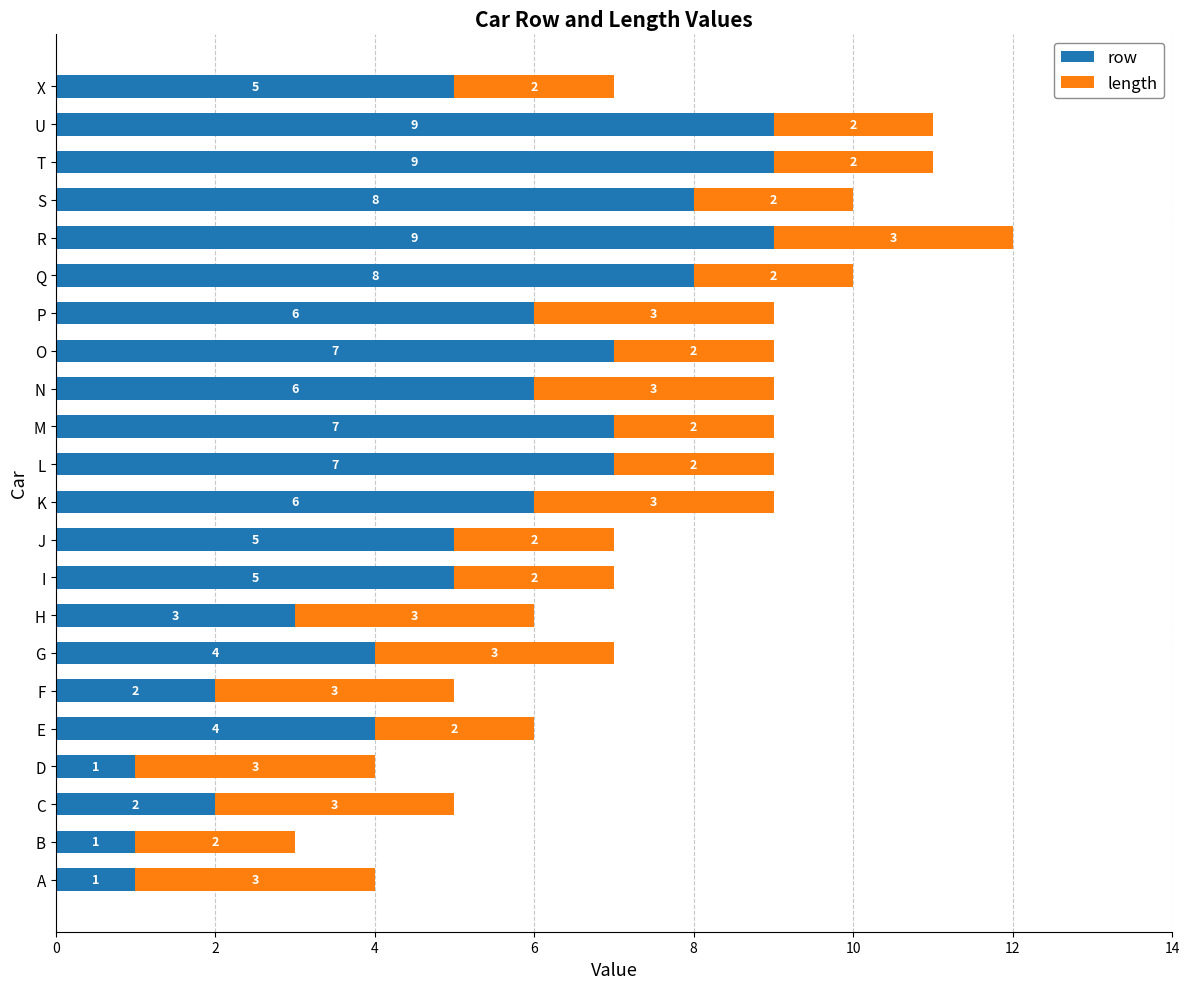

At which category is the sum across all series the highest?

R